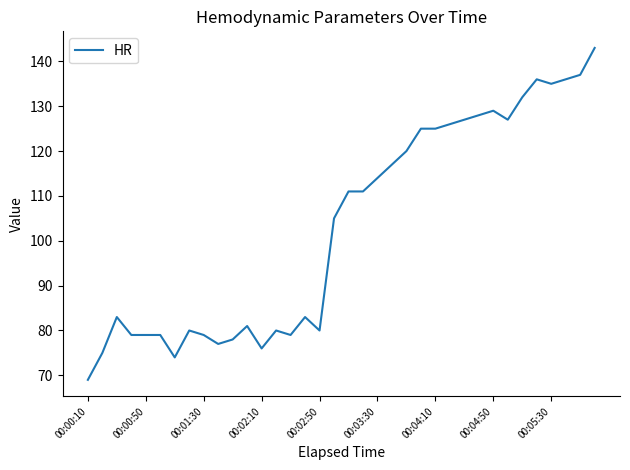

What is the smallest value displayed?

69